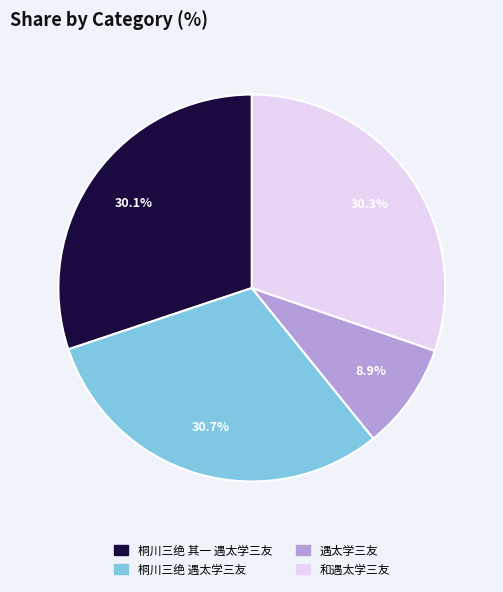

What is the smallest slice in the pie chart?

遇太学三友